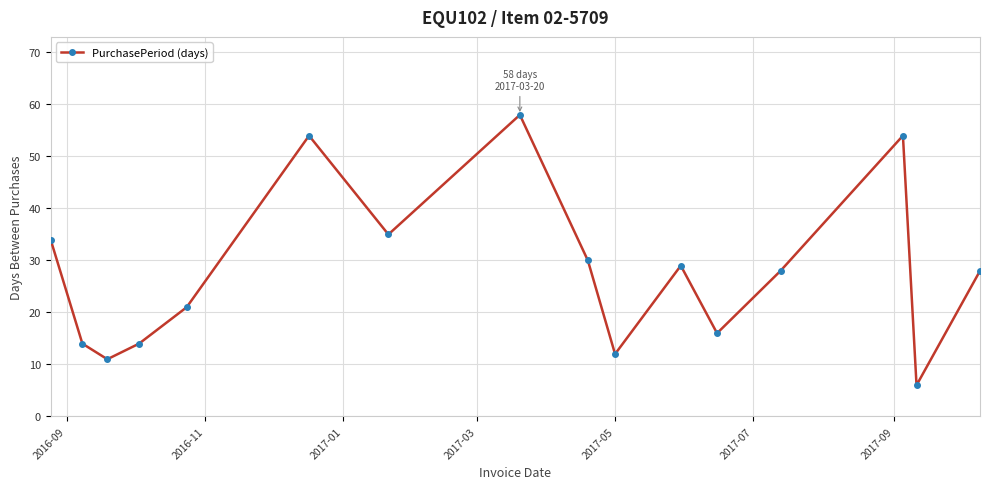

True or false: there are more than 2 points higher than both neighbors.

True